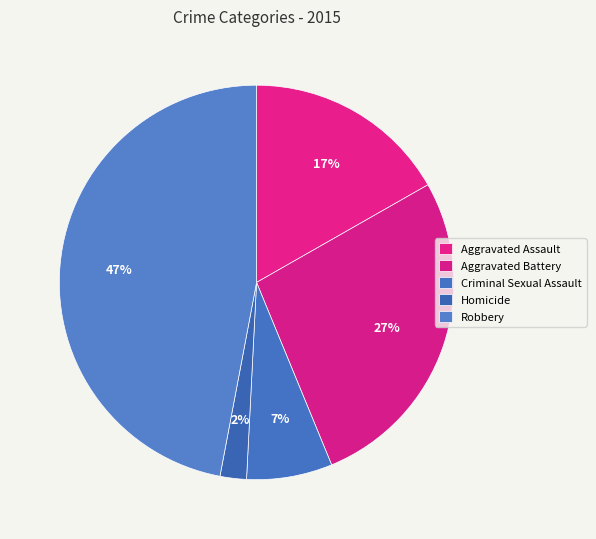

What is the total percentage of Homicide and Robbery?

49.2%